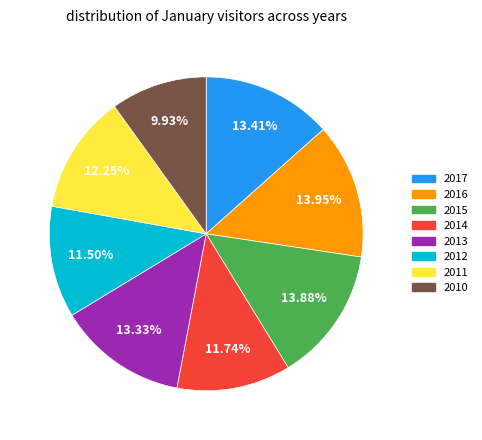

Count the number of slices in the pie.

8